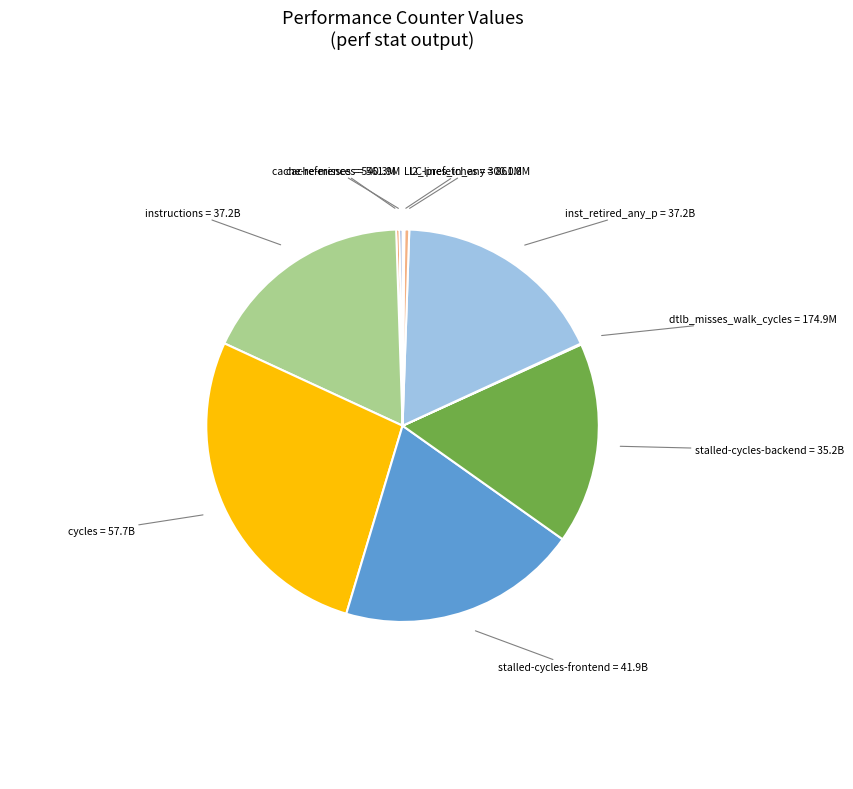

Which category has the biggest portion of the pie?

cycles